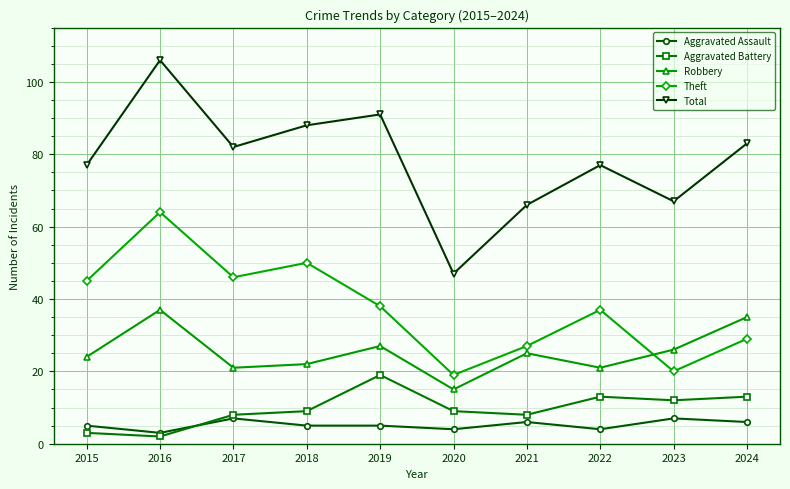

What is the total value across all series at 2020?

94